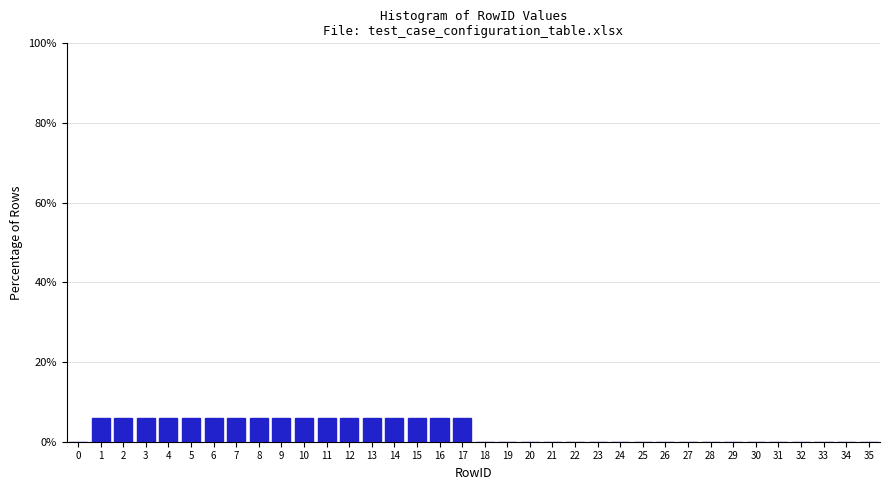

What is the height of the bar covering 7.5 to 8.5 on the x-axis? The values are not printed on the chart, so give them approximately, as read against the axis.

6